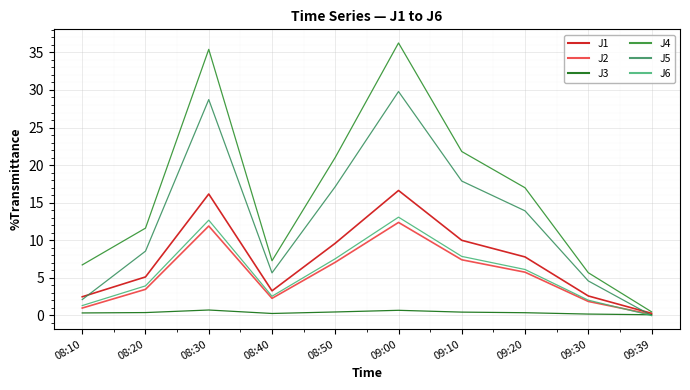

At which category does J1 reach its first local valley?

08:40